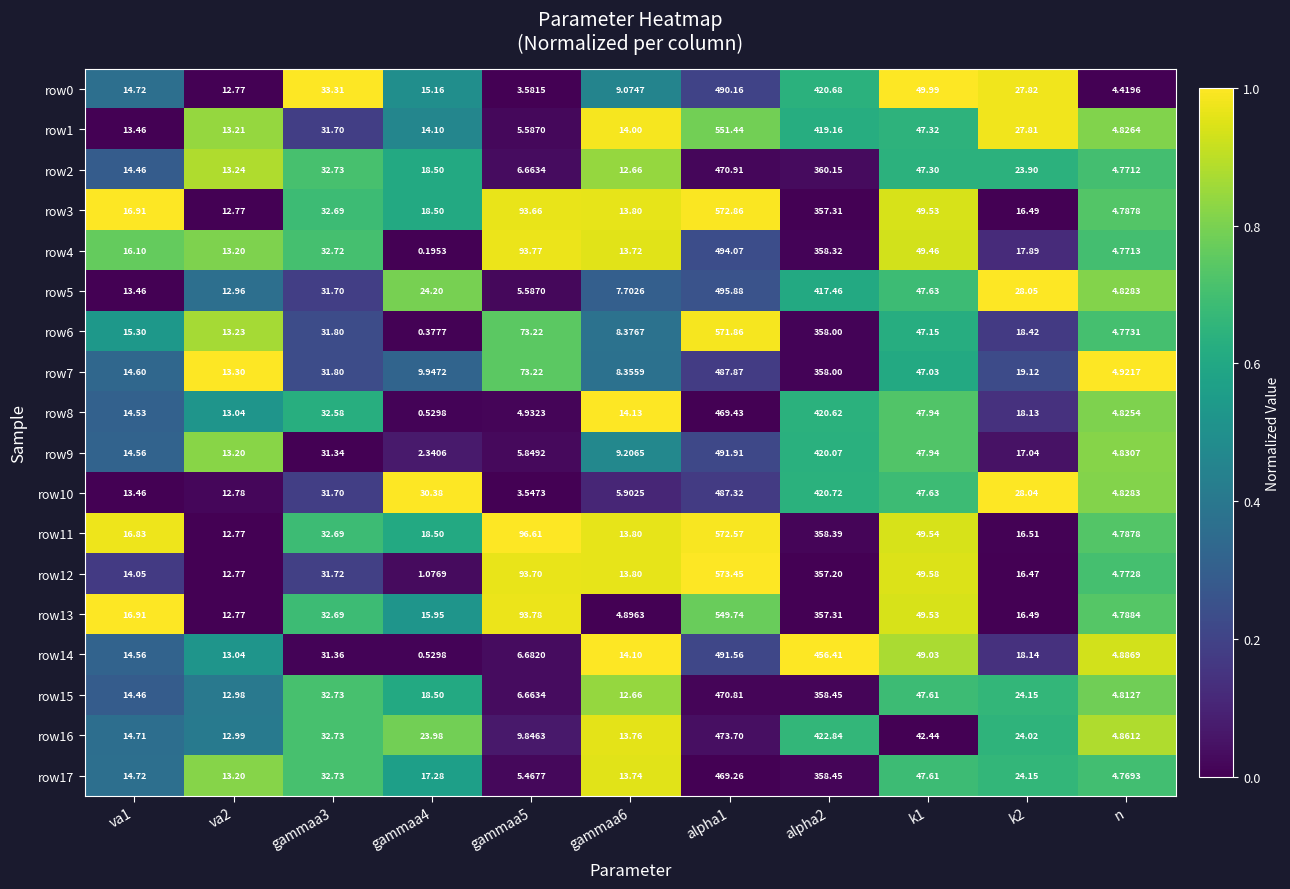

Count the number of categories in the chart.

11